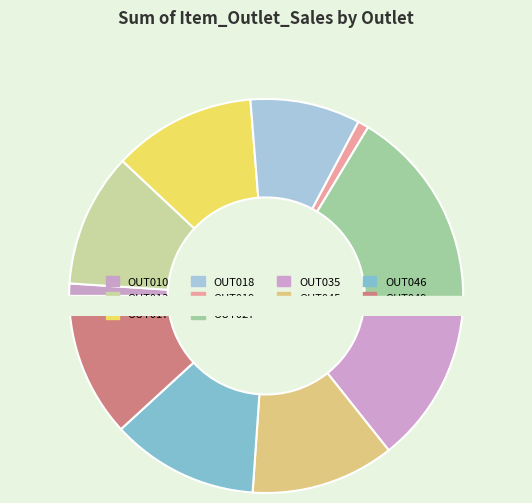

To the nearest percent, what is the combined percentage of OUT017 and OUT019?

13%